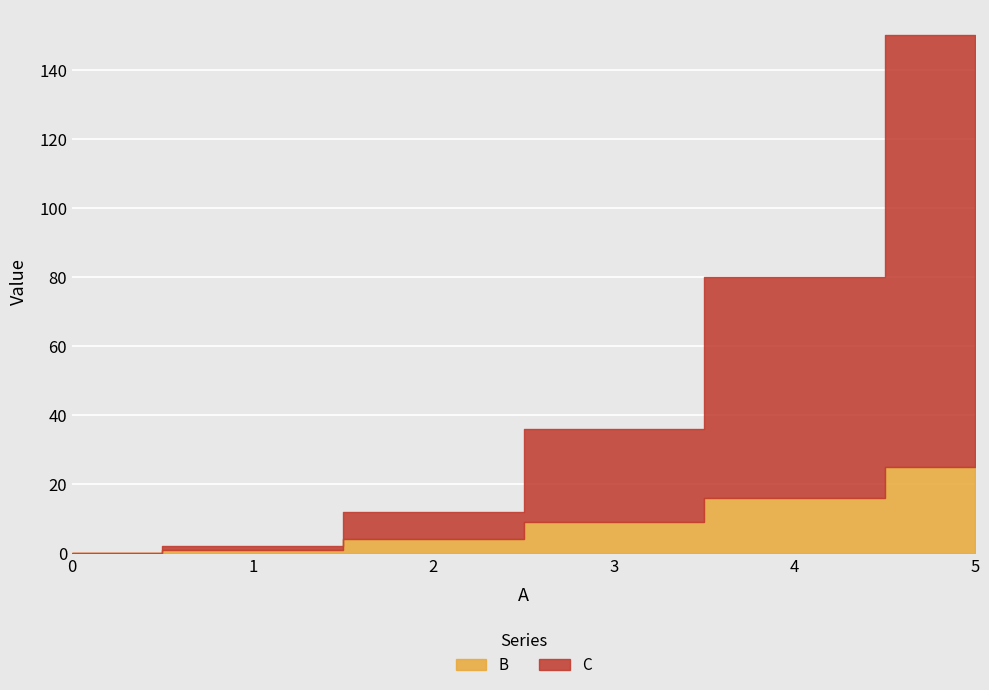

The value of C at 3 is 27. True or false?

True